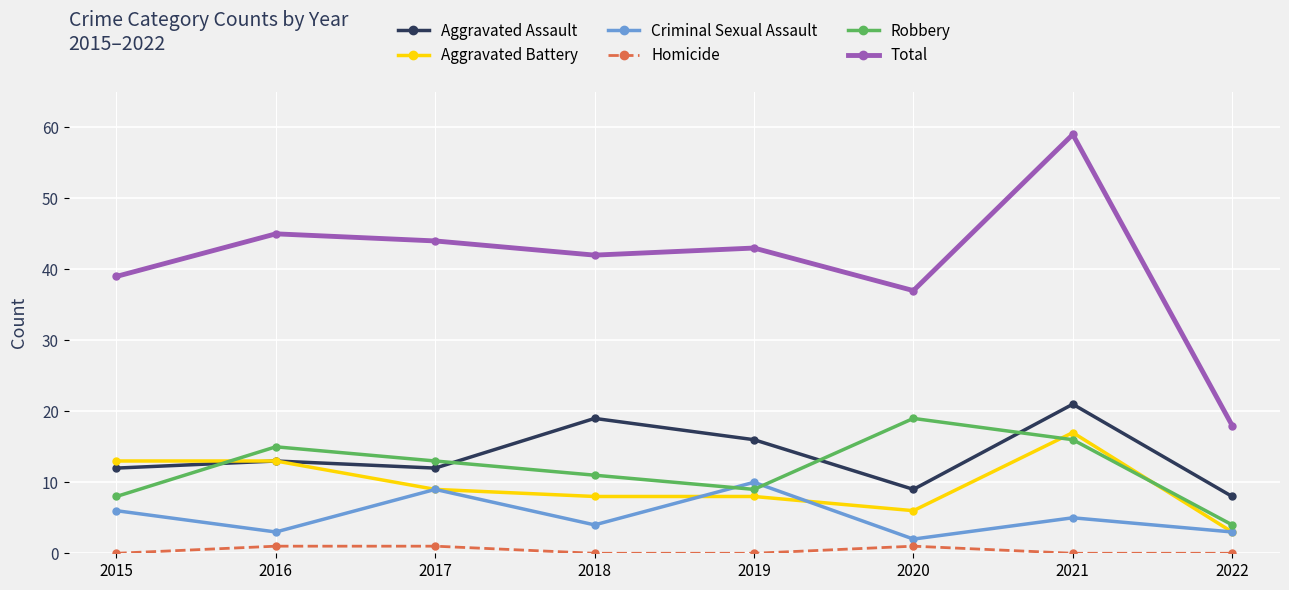

How many interior local peaks does the Aggravated Assault series have?

3